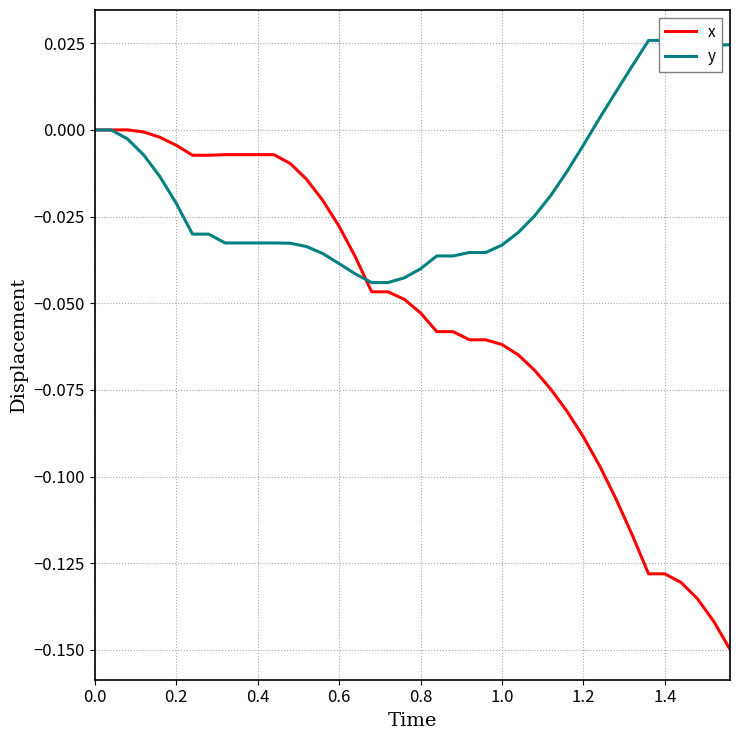

Is it true that x equals -0.0 at 0.8?

False